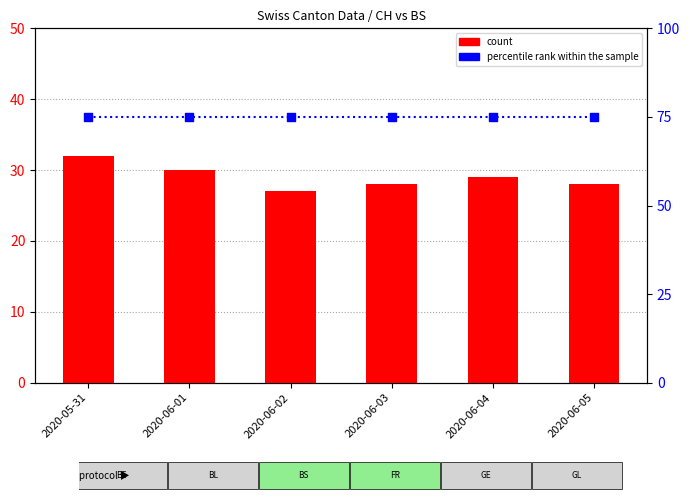

Which series has the widest spread of Y values?

count (CH)